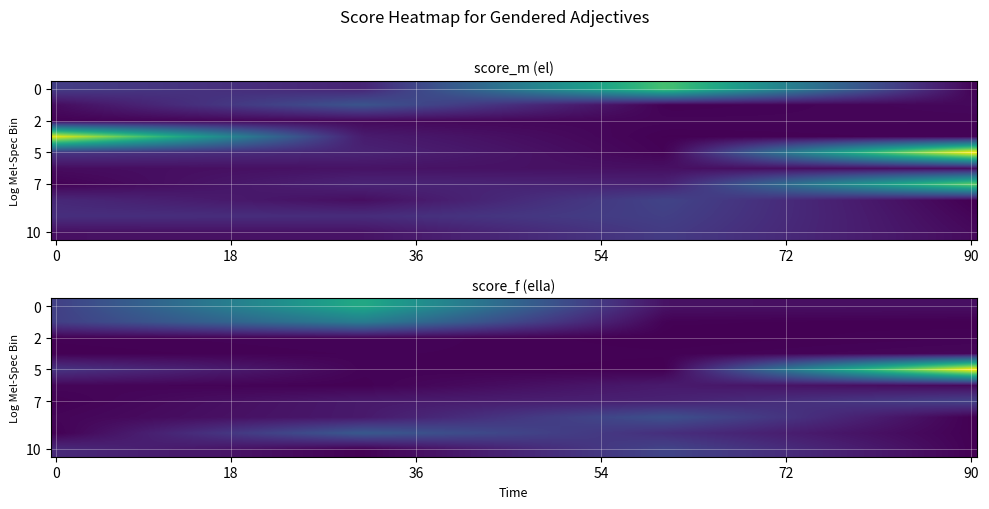

At how many categories does at least one series exceed 0?

40